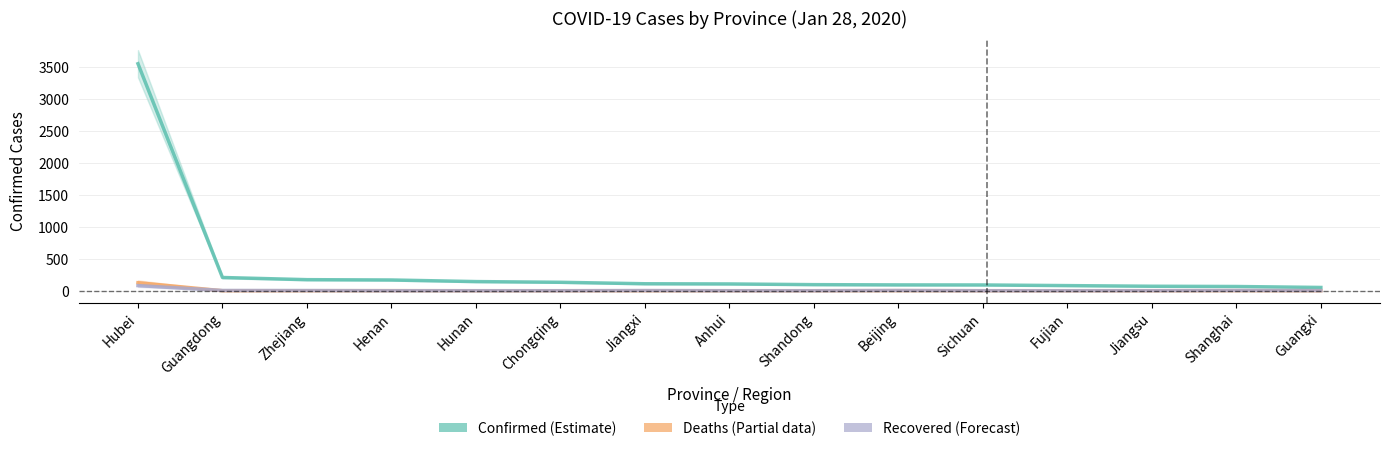

True or false: Confirmed (Estimate) and Recovered (Forecast) cross at least once.

False